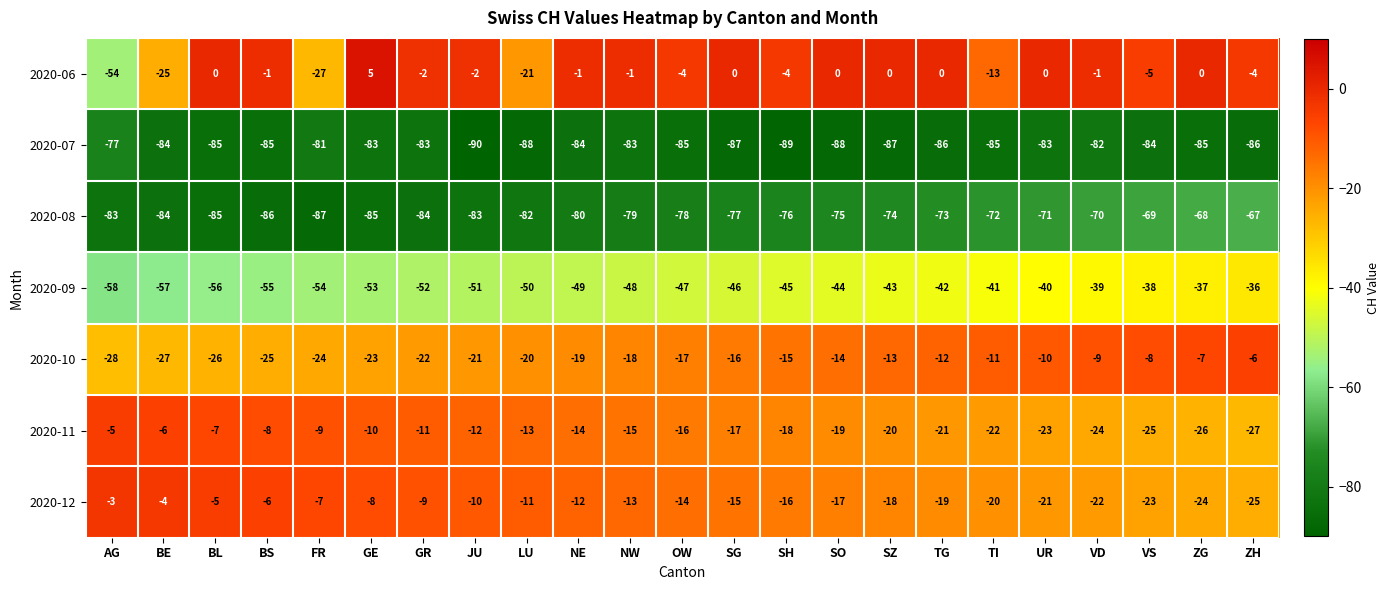

What is the difference between the second highest and second lowest values in the 2020-12 series?

20